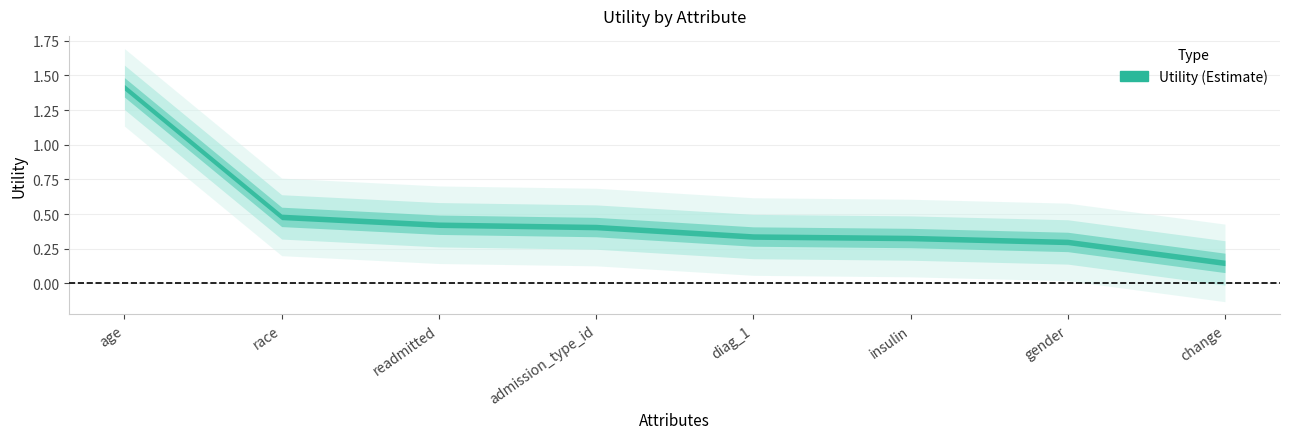

What is the label of the 4th point from the left?

admission_type_id